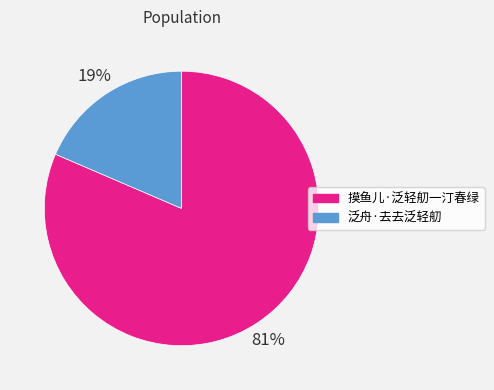

Rank the categories by value from highest to lowest.

摸鱼儿·泛轻舠一汀春绿, 泛舟·去去泛轻舠